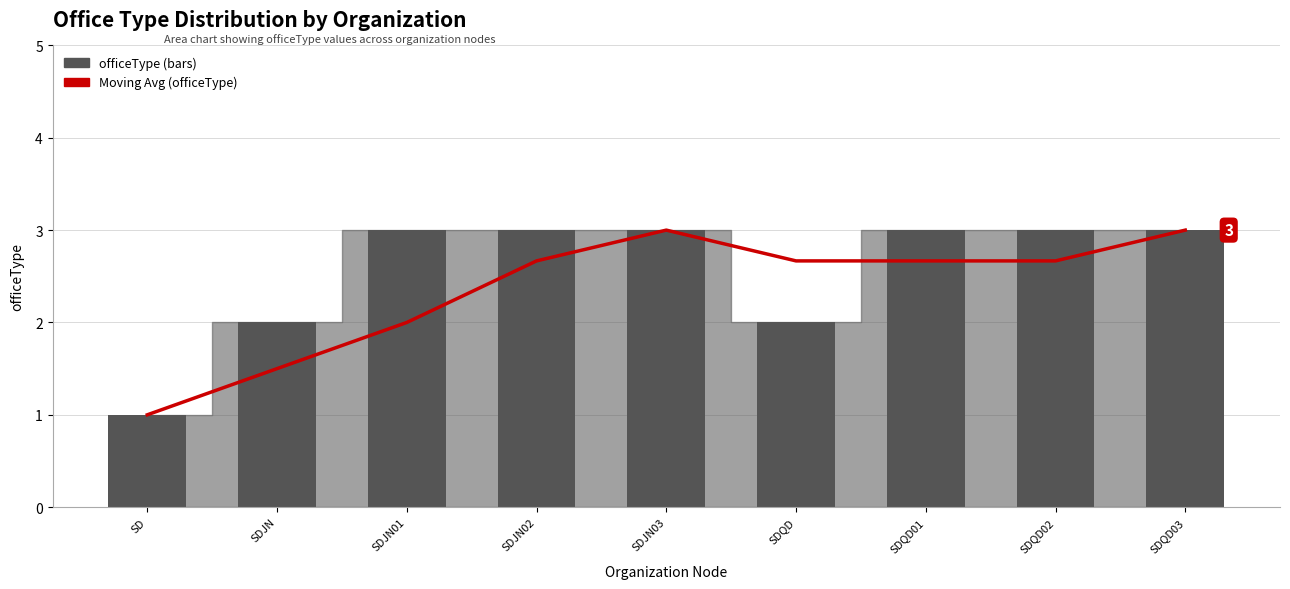

Where is officeType nearest to the value 2?

SDJN